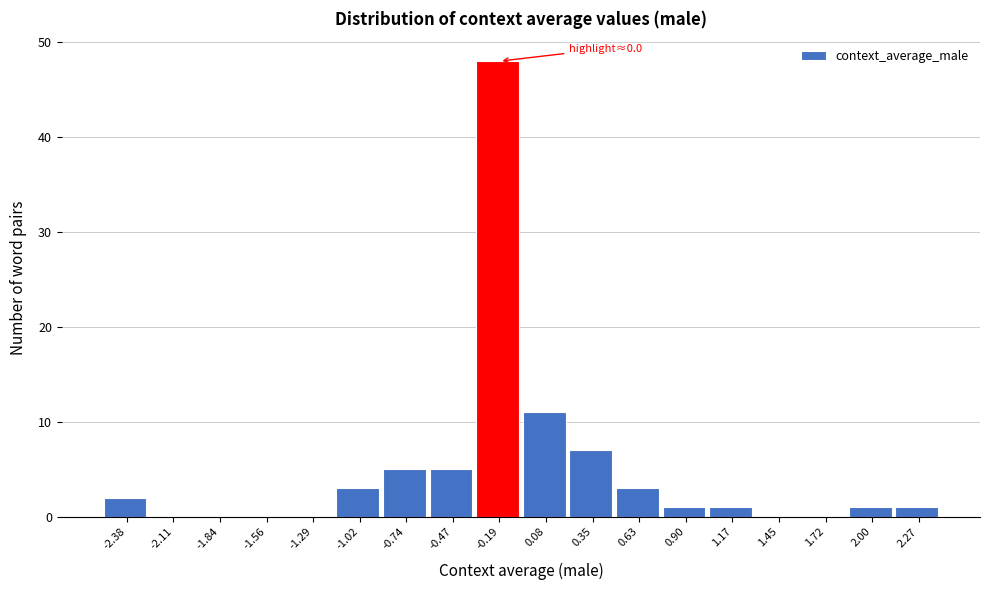

Reading right to left, extract all data points from this chart.

2.27=1	2.00=1	1.72=0	1.45=0	1.17=1	0.90=1	0.63=3	0.35=7	0.08=11	-0.19=48	-0.47=5	-0.74=5	-1.02=3	-1.29=0	-1.56=0	-1.84=0	-2.11=0	-2.38=2